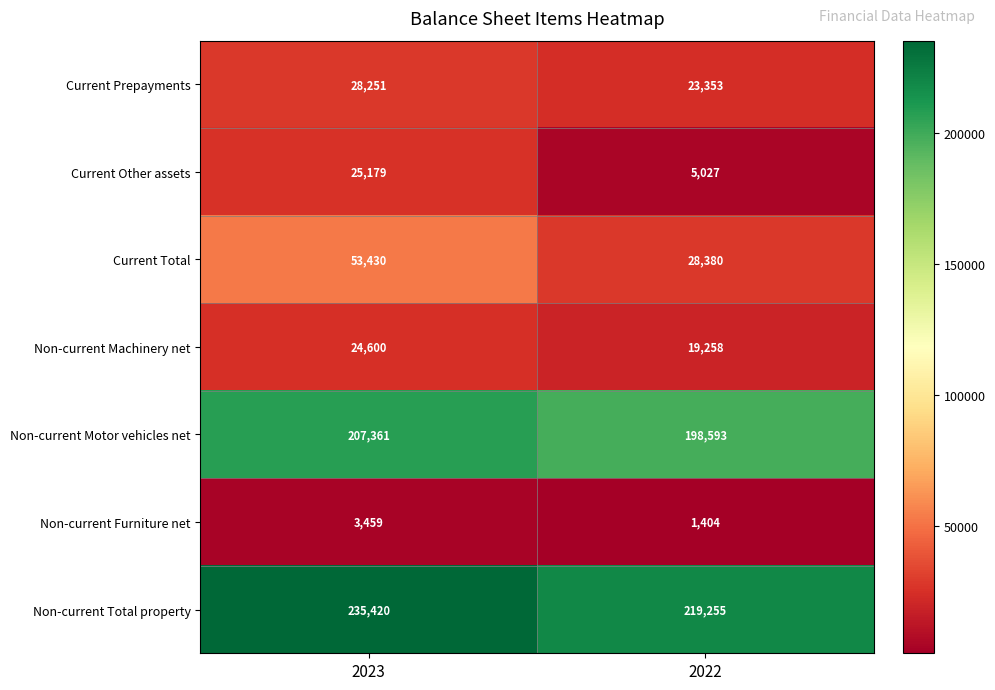

At which label is Non-current Furniture net closest to 2431?

2022